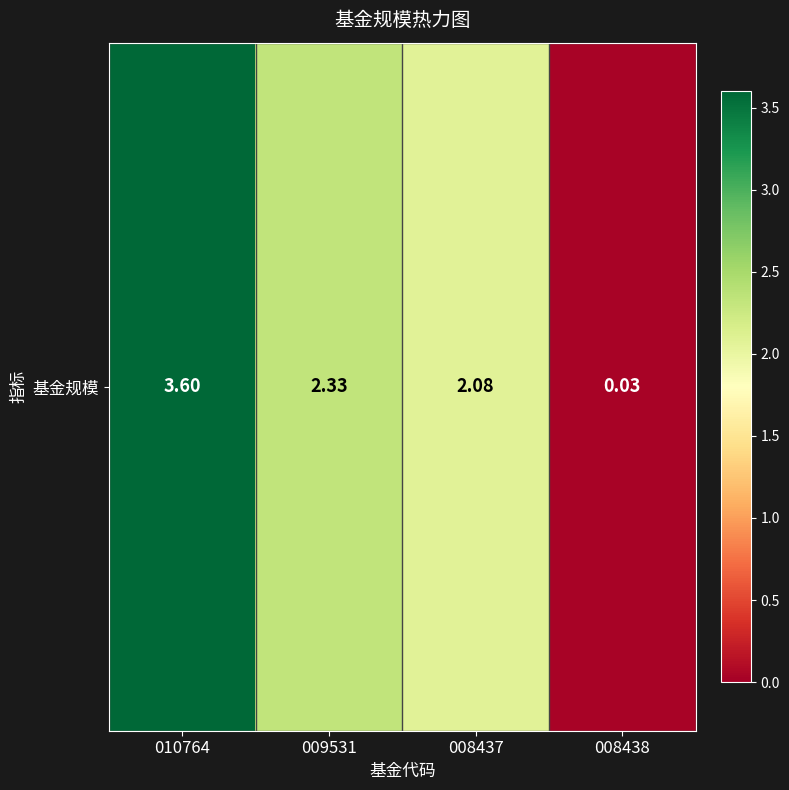

Reading left to right, extract all data points from this chart.

010764=3.6	009531=2.3	008437=2.1	008438=0.0